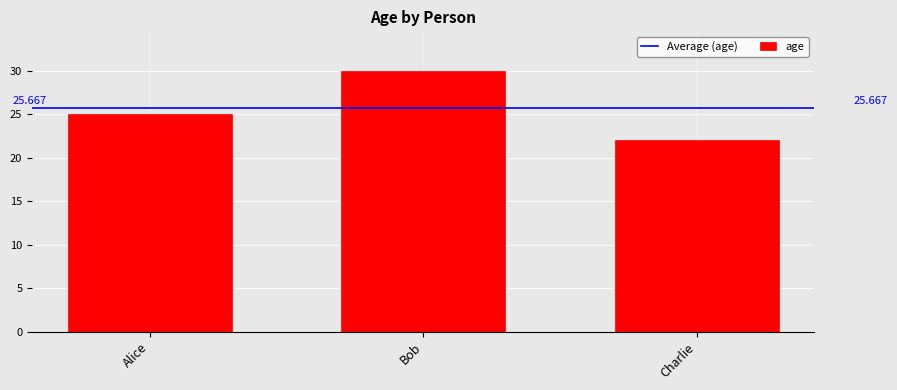

What is the difference between the maximum and minimum values?

8